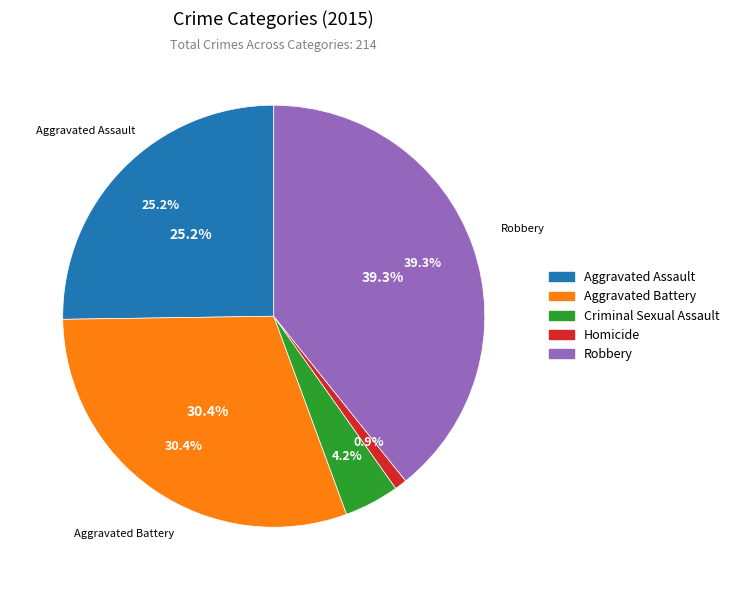

True or false: Aggravated Assault accounts for 25% of the total.

True